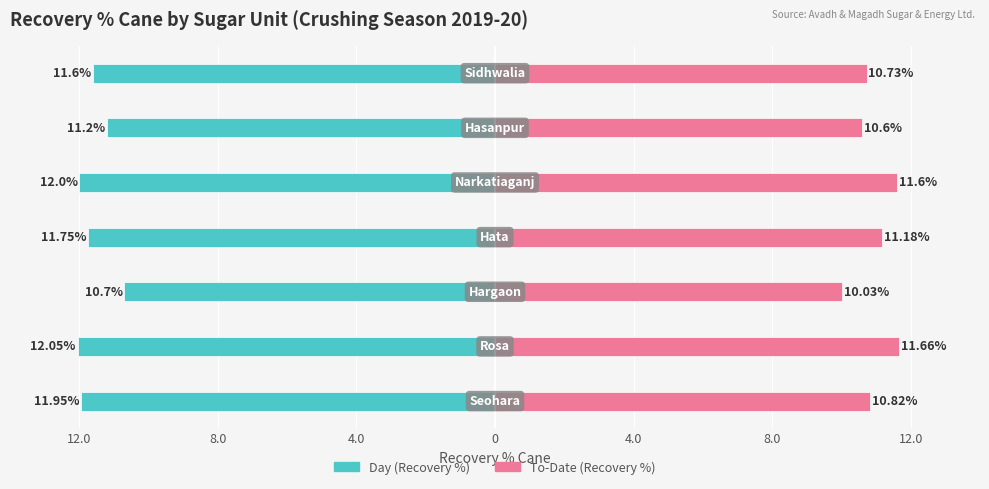

What is the difference between the maximum and minimum values in the Day series?

1.4